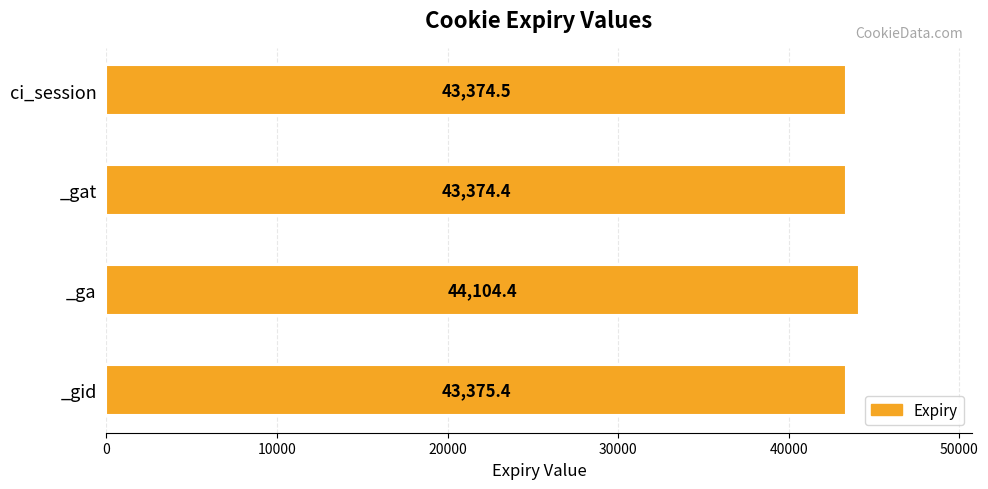

How many data points are above 43375?

2